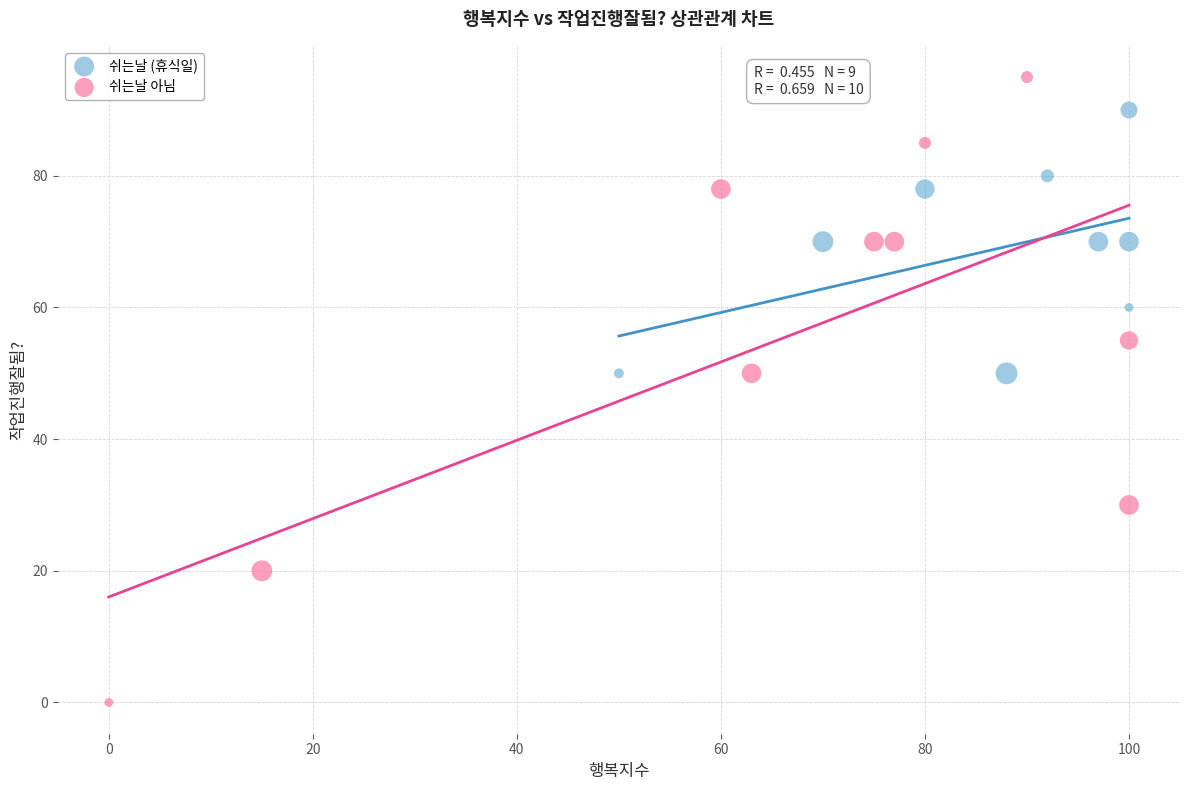

Which series reaches the maximum Y coordinate?

쉬는날 아님